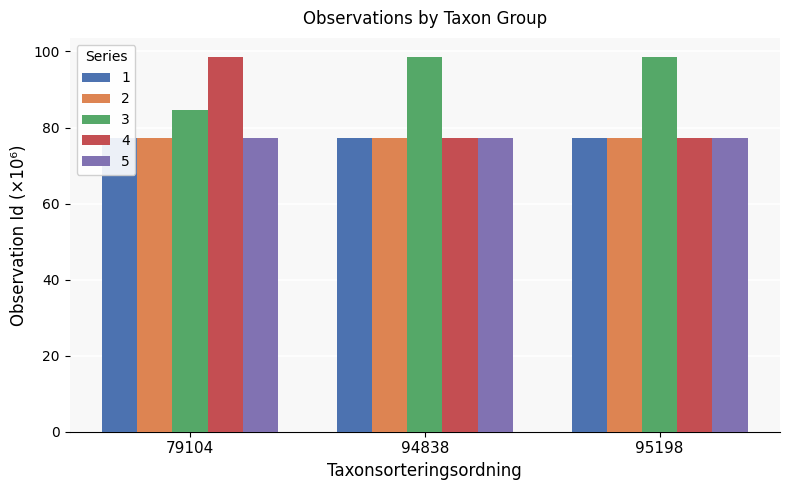

What is the lowest value of the 4 series?

77.3